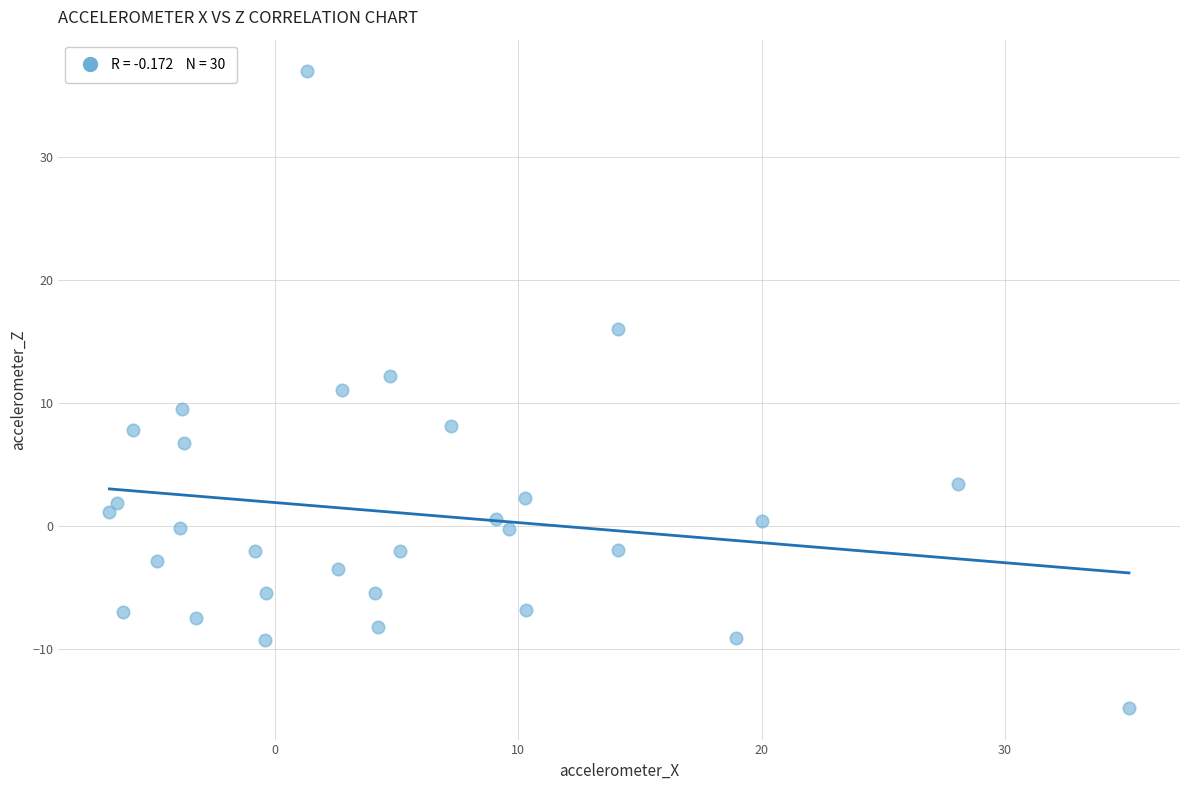

What is the range of X values (max minus min)?

41.9